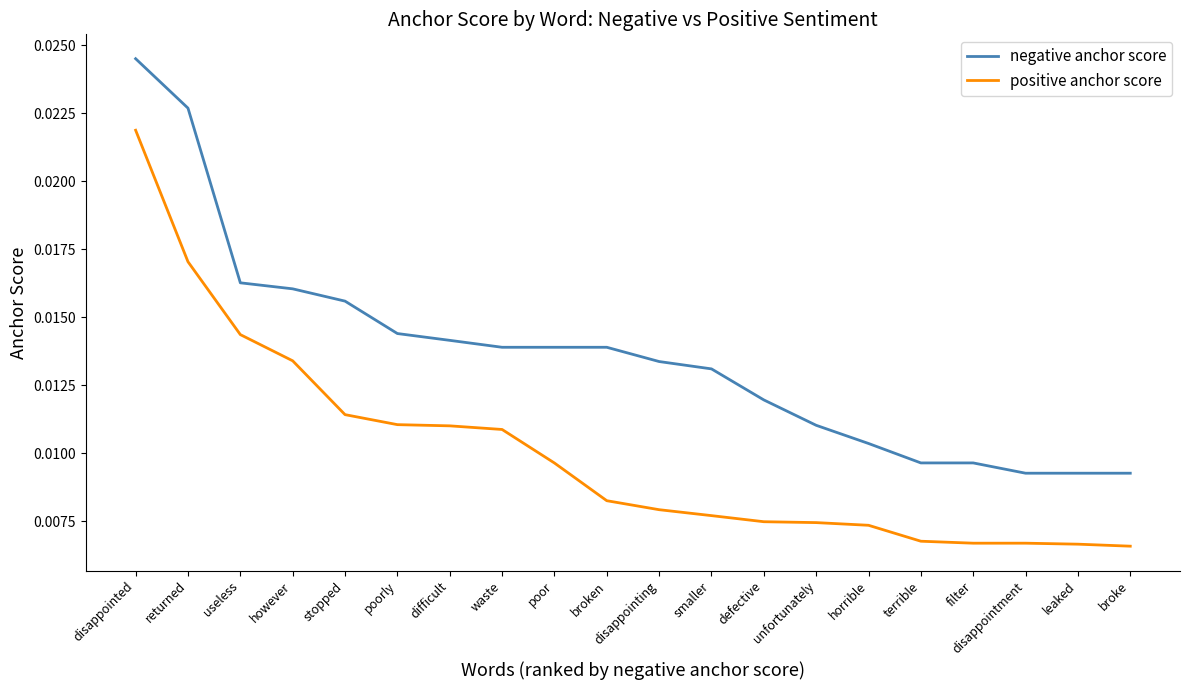

At how many categories does at least one series exceed 0?

20